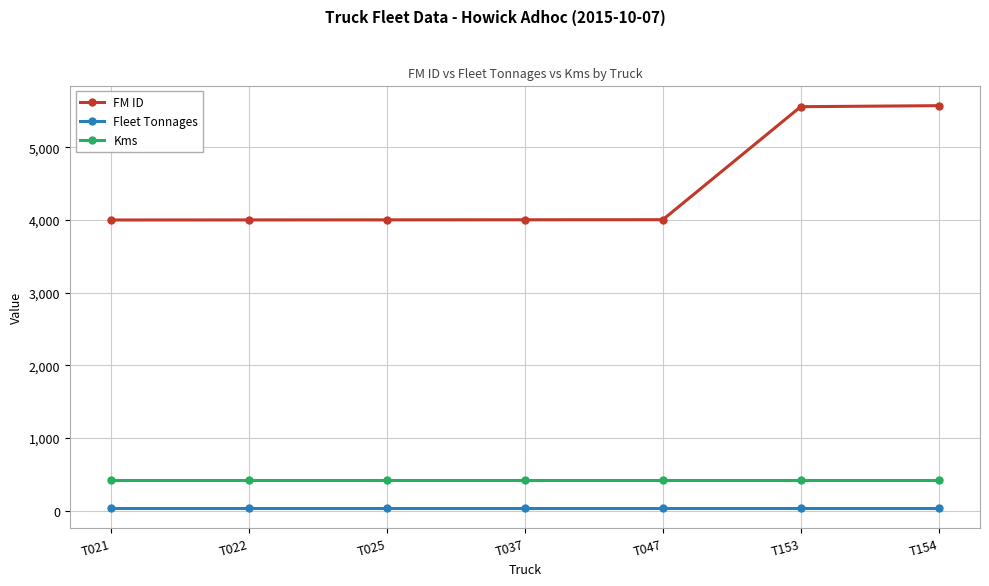

Does the chart have visible grid lines?

Yes